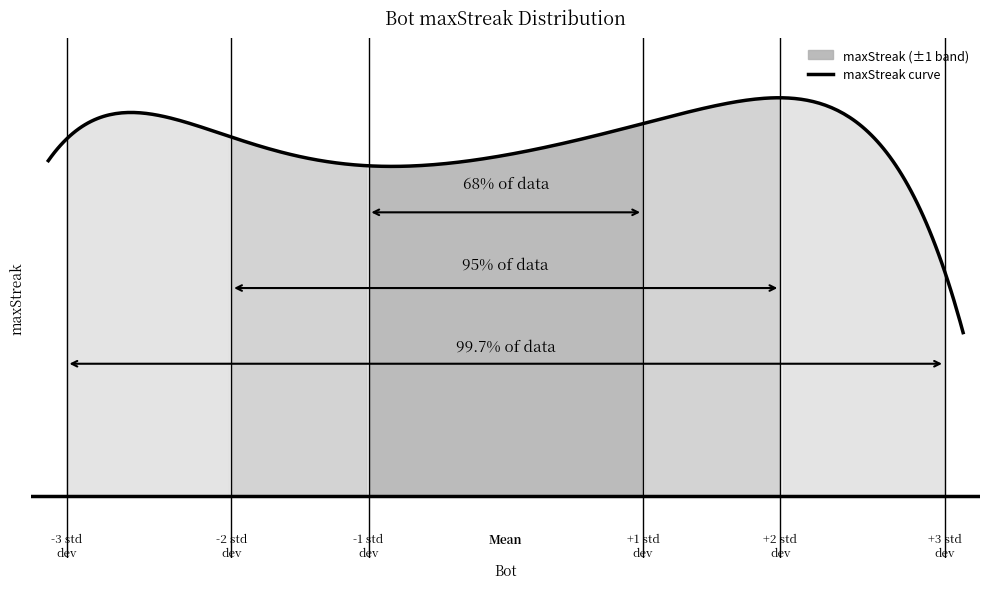

How many lines are shown in the chart?

1